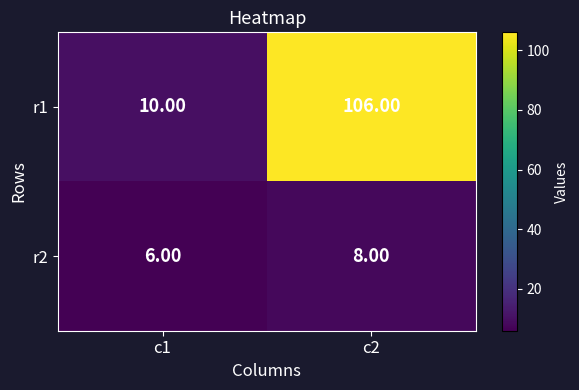

At c2, list the series in order from largest to smallest.

r1, r2